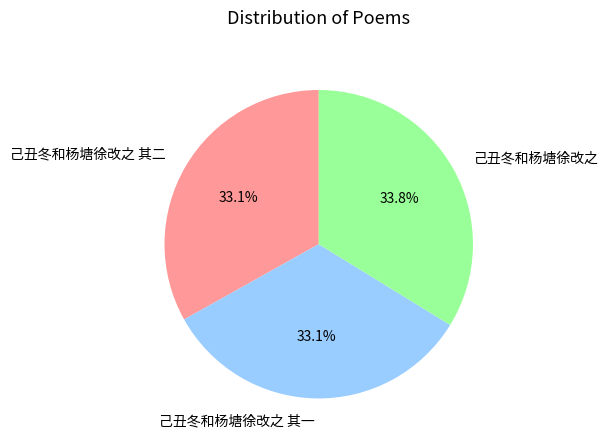

To the nearest percent, what is the combined percentage of 己丑冬和杨塘徐改之 其一 and 己丑冬和杨塘徐改之?

67%